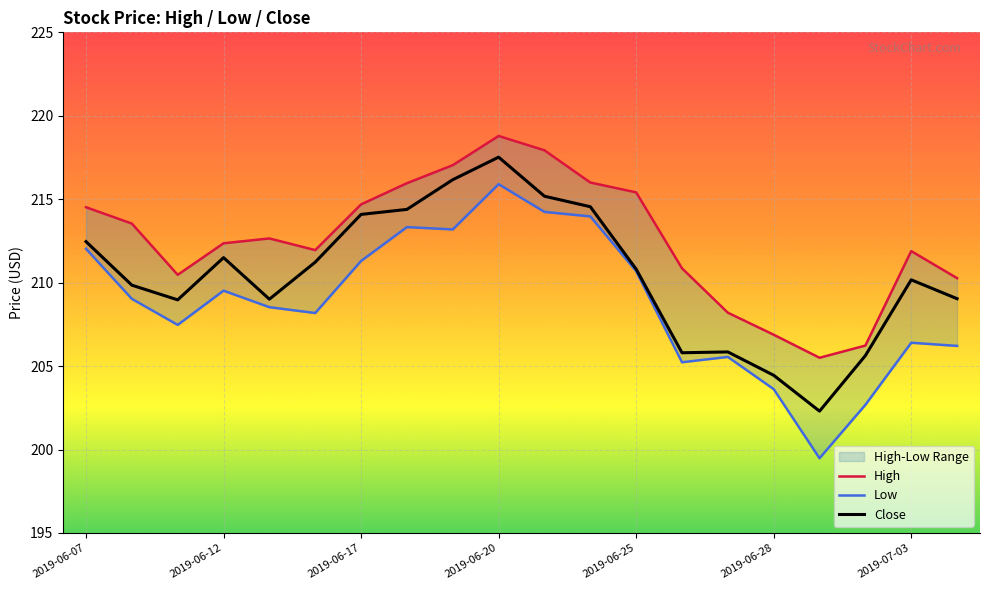

Rank the categories by High value from lowest to highest.

2019-07-01, 2019-07-02, 2019-06-28, 2019-06-27, 2019-07-05, 2019-06-11, 2019-06-26, 2019-07-03, 2019-06-14, 2019-06-12, 2019-06-13, 2019-06-10, 2019-06-07, 2019-06-17, 2019-06-25, 2019-06-18, 2019-06-24, 2019-06-19, 2019-06-21, 2019-06-20